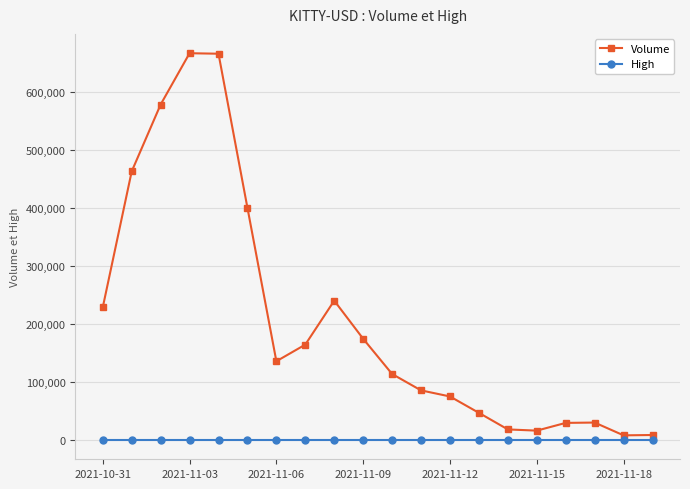

What is the average value of the Volume series?

207330